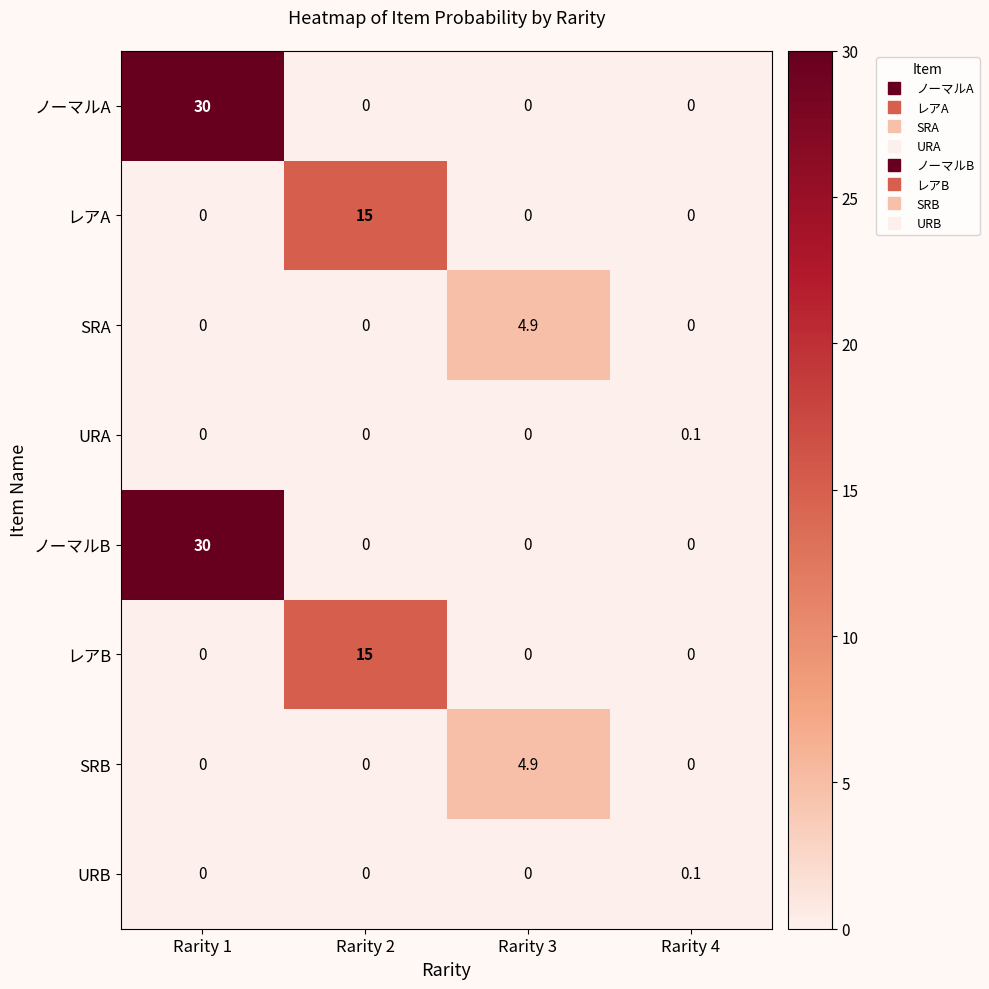

Which label corresponds to the largest value in the chart?

Rarity 1